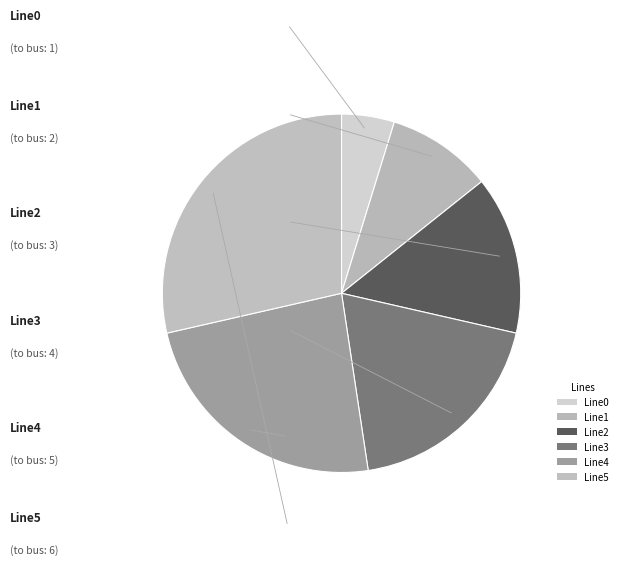

Count the number of slices in the pie.

6